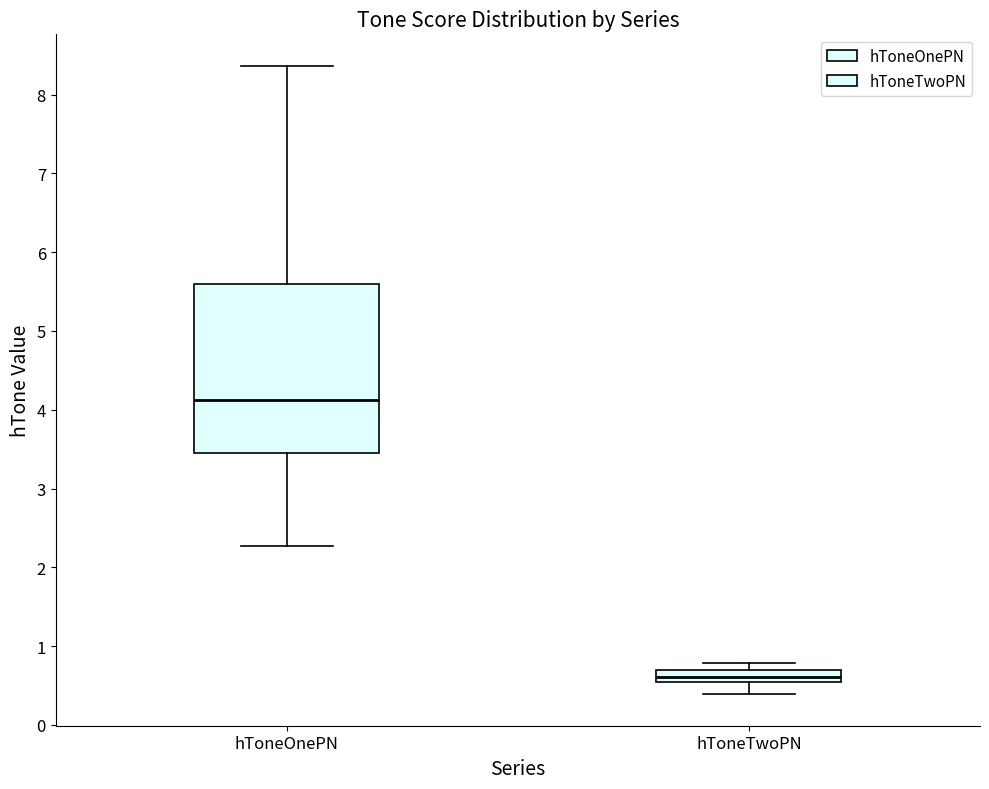

Which box's median line is the lowest?

hToneTwoPN